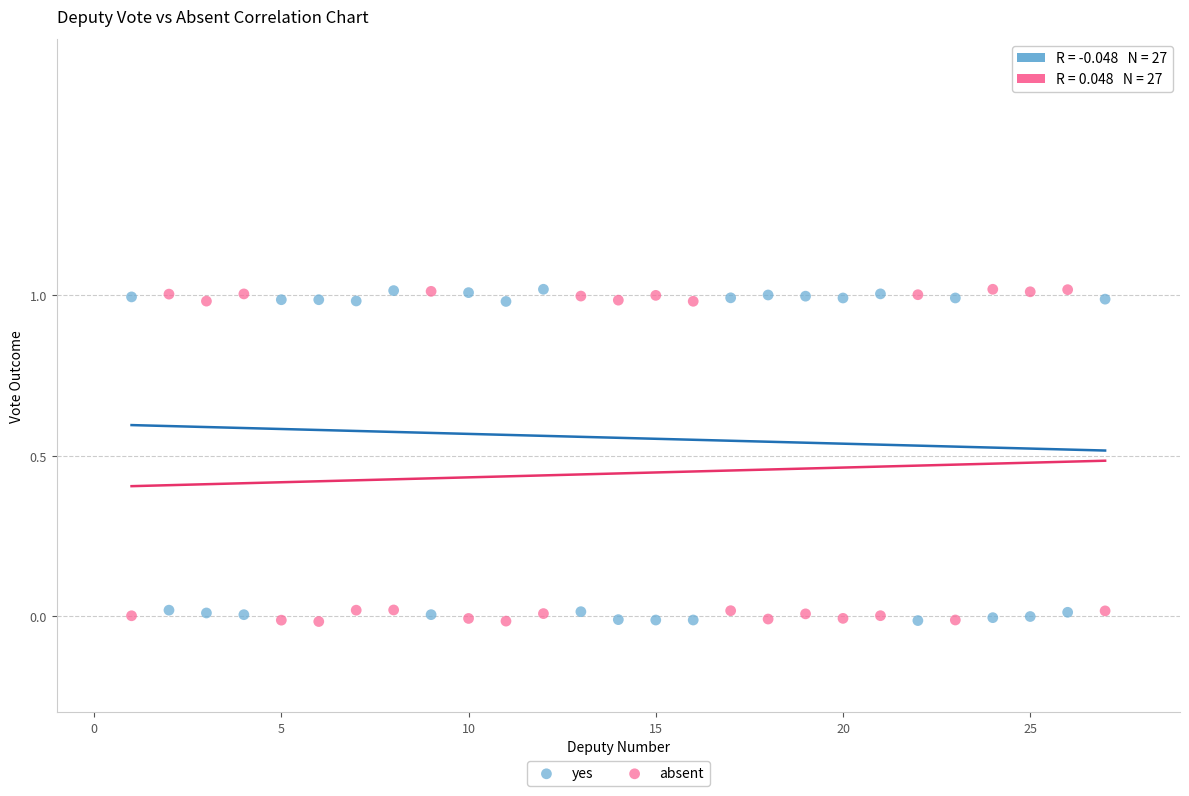

What is the X range (max minus min) for the scatter plot?

26.0